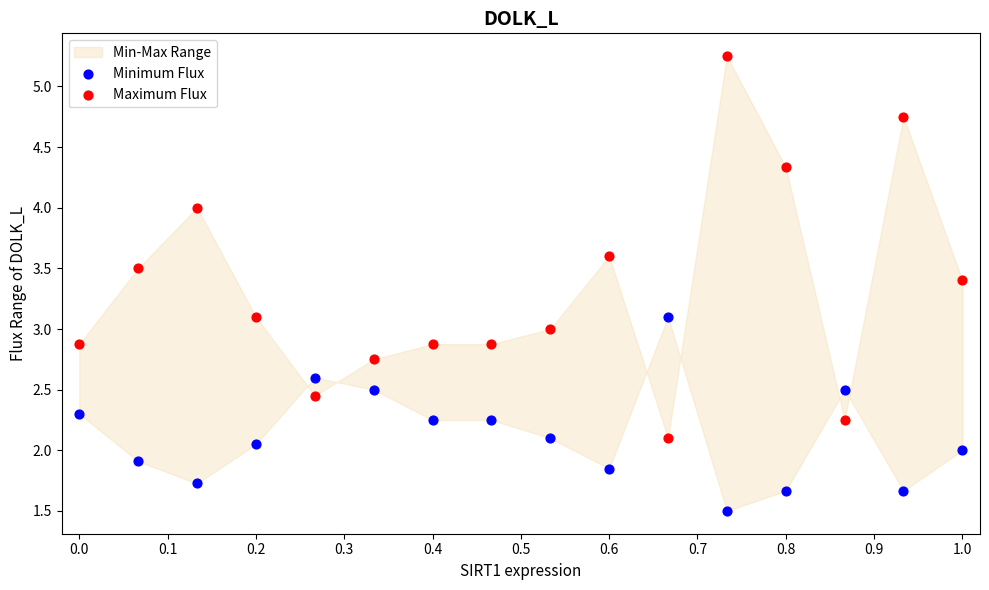

Which series contains the highest Y value?

Maximum Flux